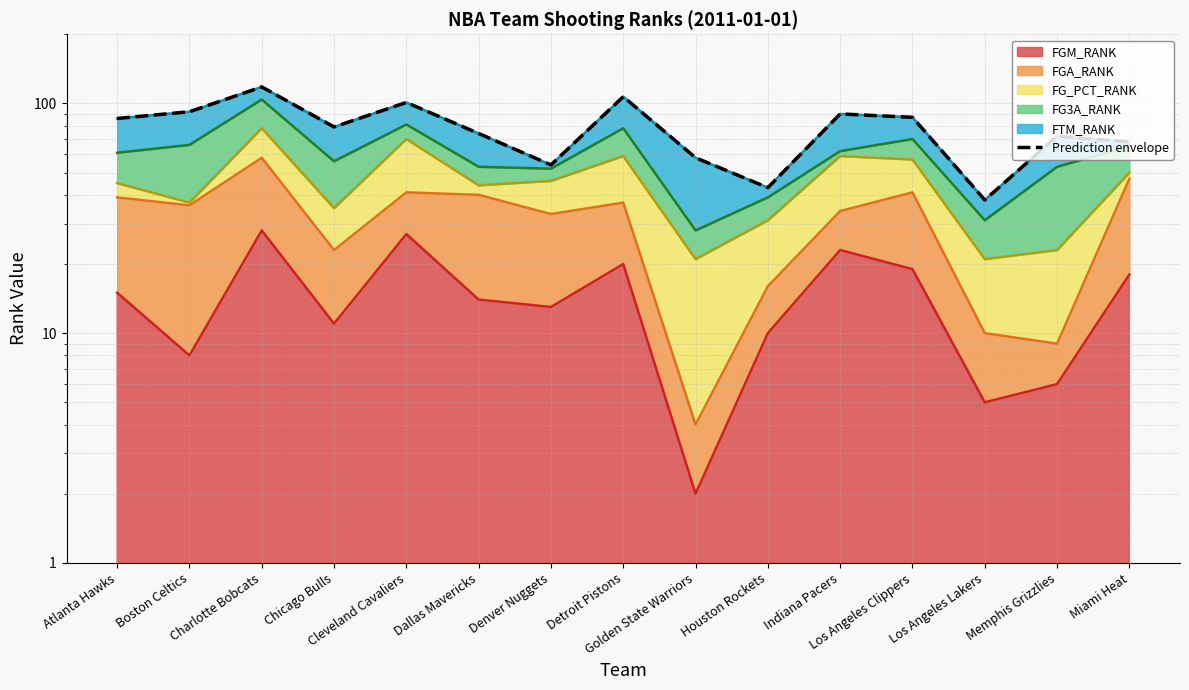

The chart shows a value of 172 at Cleveland Cavaliers. True or false?

False